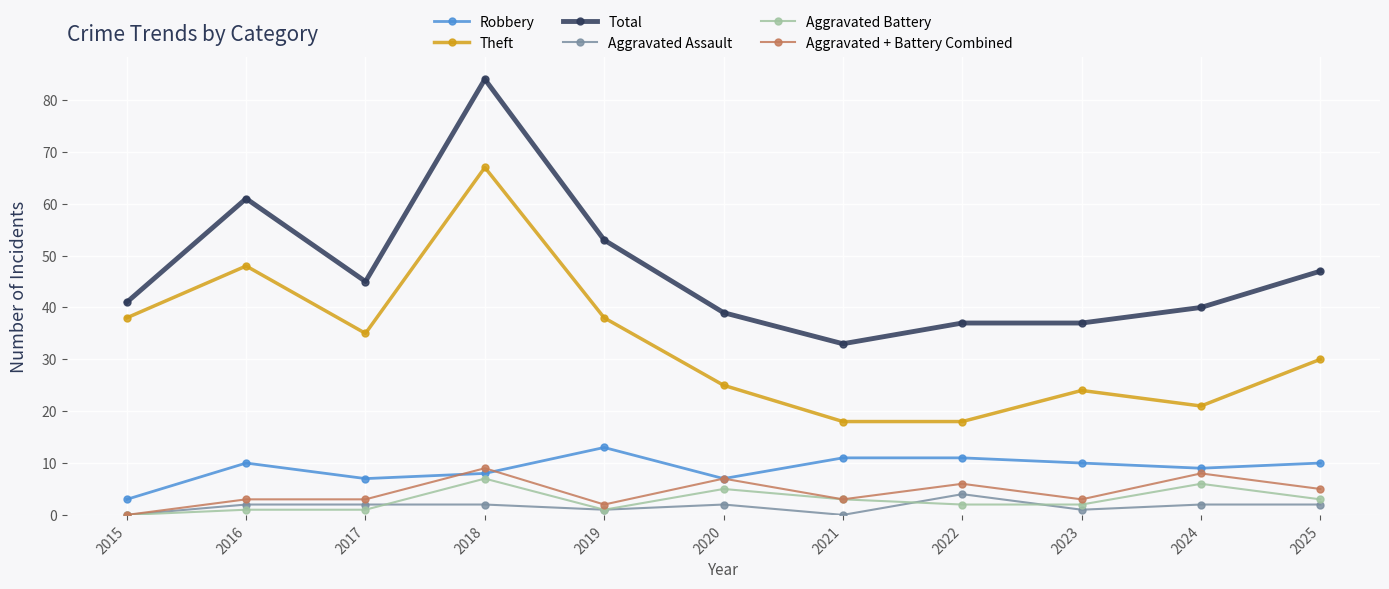

How many distinct data groups are displayed?

6